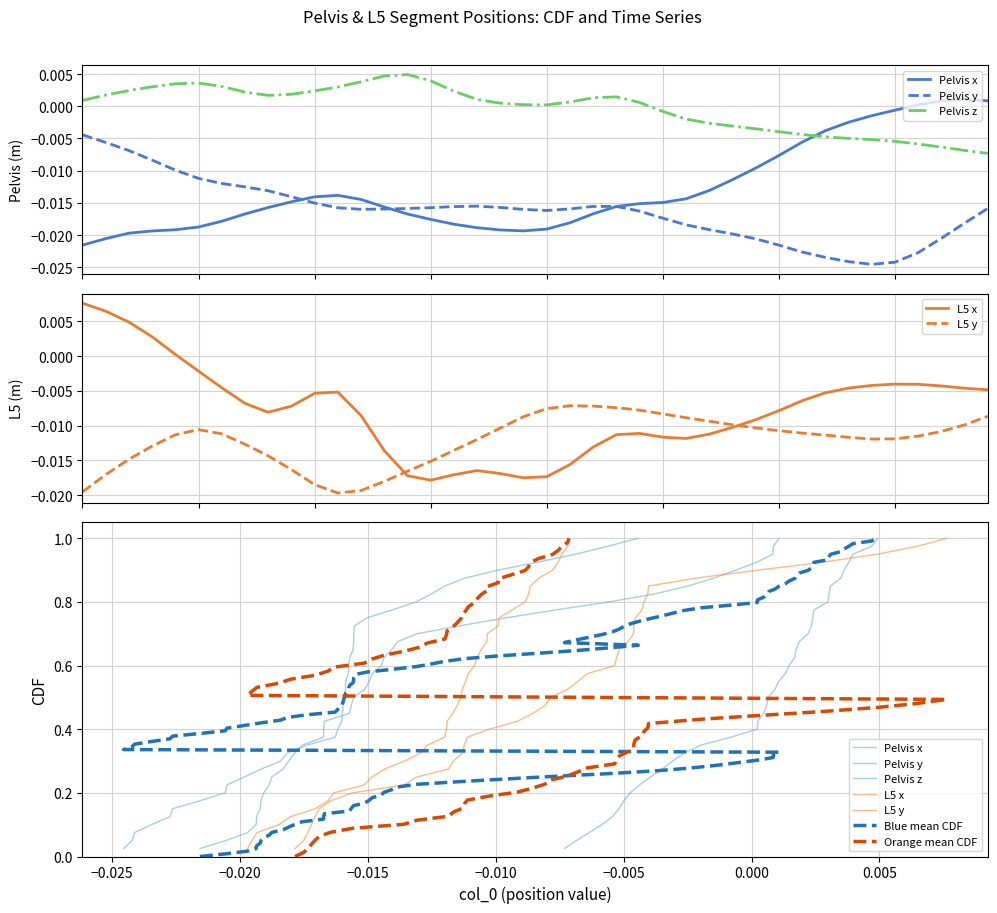

Is the value of Pelvis z at 729 greater than the value of Pelvis y at 722?

Yes